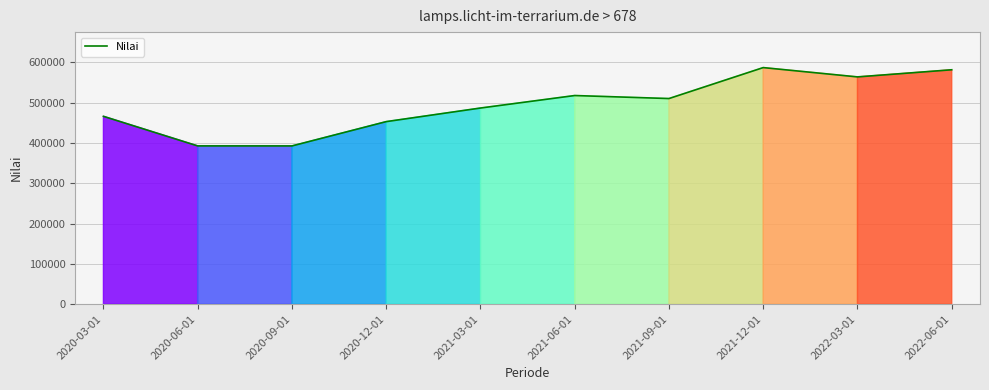

How many lines are shown in the chart?

1